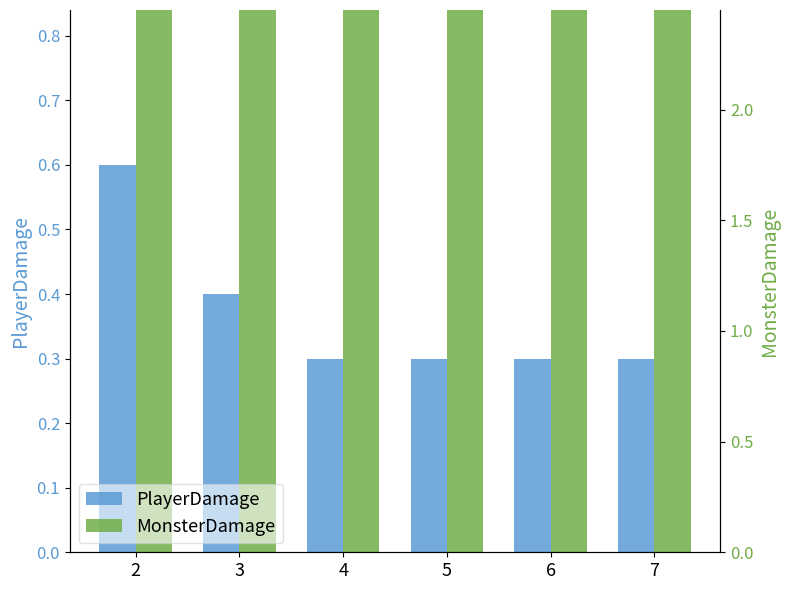

What is the highest value of the PlayerDamage series?

0.6